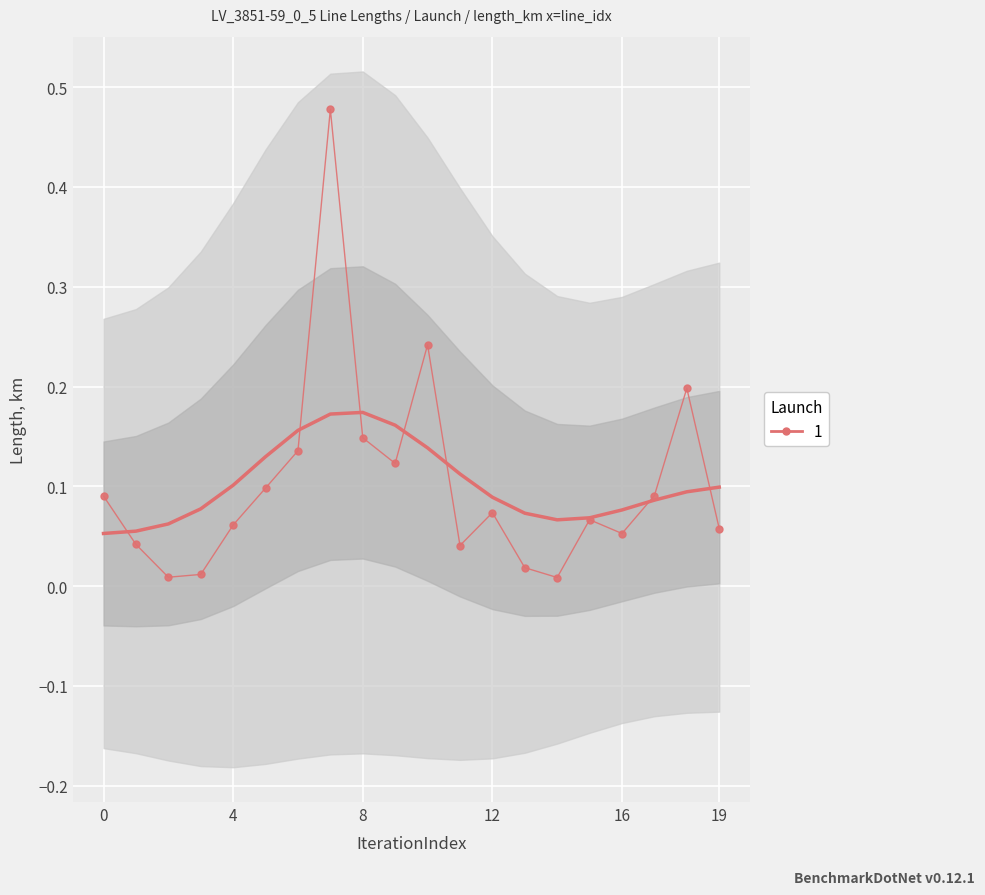

Is it true that the value at 16 is 0.0?

False